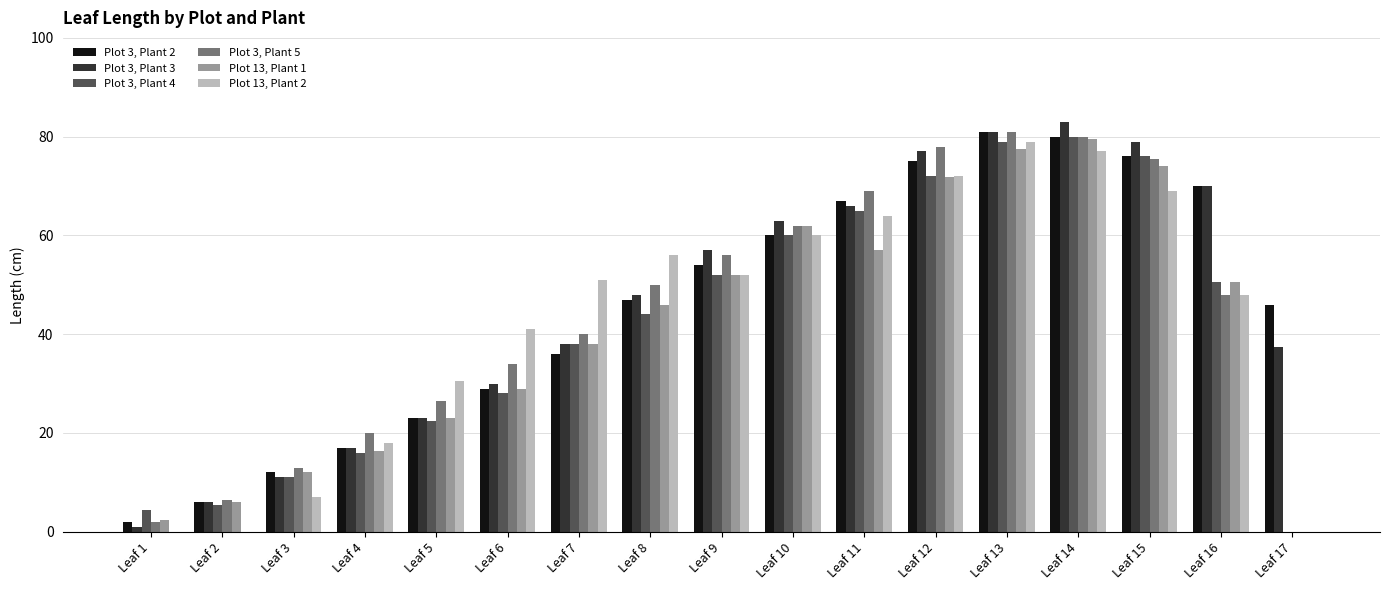

Are the bars horizontal?

No